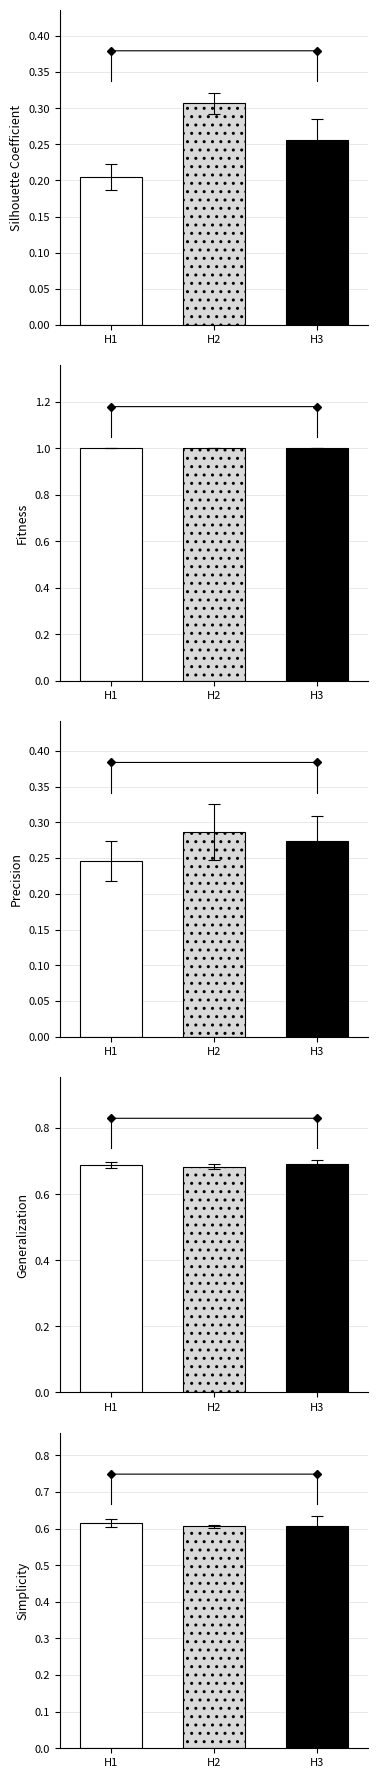

How many bars are there in each group?

3